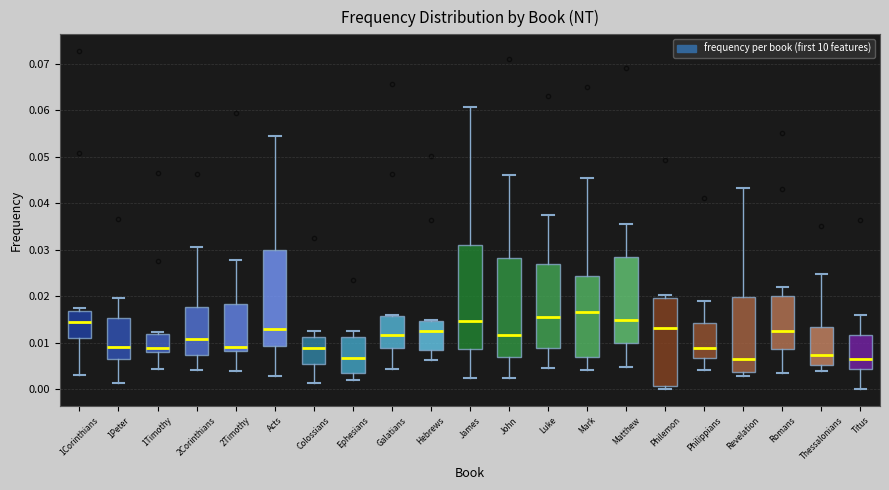

Reading left to right, transcribe this box plot: for each box, give where its median line is, the range the box spans, and where its two whiskers end, as read against the y-axis. The values are not printed on the chart, so give them approximately, as read against the axis.

1Corinthians: median 0.014, box 0.011 to 0.017, whiskers 0.003 to 0.017 (just above the box's upper edge)
1Peter: median 0.009, box 0.007 to 0.015, whiskers 0.001 to 0.020
1Timothy: median 0.009, box 0.008 to 0.012, whiskers 0.004 to 0.012 (just above the box's upper edge)
2Corinthians: median 0.011, box 0.007 to 0.018, whiskers 0.004 to 0.031
2Timothy: median 0.009, box 0.008 to 0.018, whiskers 0.004 to 0.028
Acts: median 0.013, box 0.009 to 0.030, whiskers 0.003 to 0.054
Colossians: median 0.009, box 0.005 to 0.011, whiskers 0.001 to 0.013
Ephesians: median 0.007, box 0.004 to 0.011, whiskers 0.002 to 0.013
Galatians: median 0.012, box 0.009 to 0.016, whiskers 0.004 to 0.016
Hebrews: median 0.012, box 0.008 to 0.015, whiskers 0.006 to 0.015
James: median 0.015, box 0.009 to 0.031, whiskers 0.002 to 0.061
John: median 0.012, box 0.007 to 0.028, whiskers 0.002 to 0.046
Luke: median 0.016, box 0.009 to 0.027, whiskers 0.005 to 0.038
Mark: median 0.017, box 0.007 to 0.024, whiskers 0.004 to 0.045
Matthew: median 0.015, box 0.010 to 0.028, whiskers 0.005 to 0.035
Philemon: median 0.013, box 0.001 to 0.020, whiskers 0.000 to 0.020 (just above the box's upper edge)
Philippians: median 0.009, box 0.007 to 0.014, whiskers 0.004 to 0.019
Revelation: median 0.006, box 0.004 to 0.020, whiskers 0.003 to 0.043
Romans: median 0.012, box 0.009 to 0.020, whiskers 0.003 to 0.022
Thessalonians: median 0.007, box 0.005 to 0.013, whiskers 0.004 to 0.025
Titus: median 0.007, box 0.004 to 0.012, whiskers 0.000 to 0.016